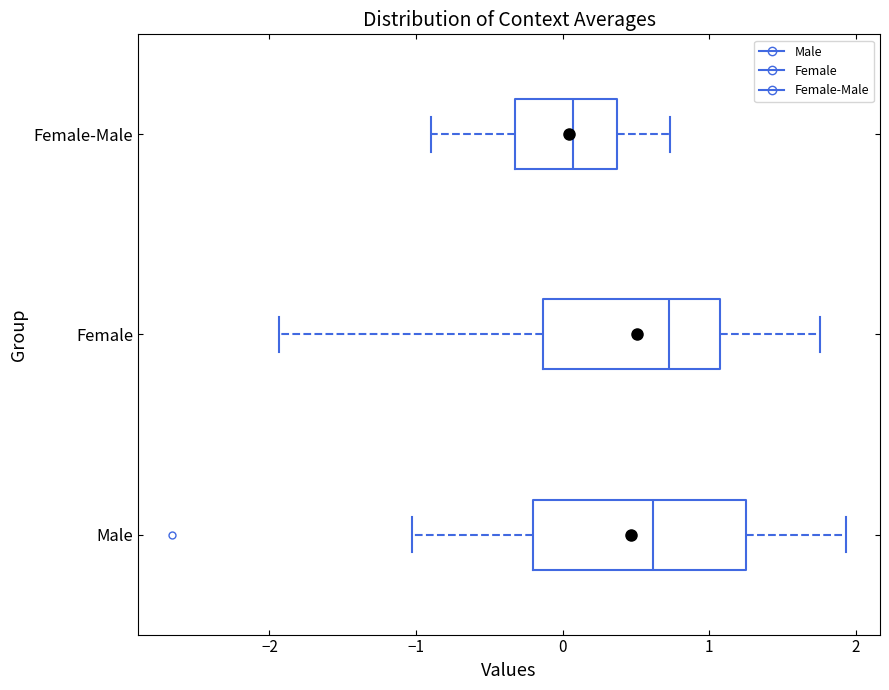

Reading bottom to top, transcribe this box plot: for each box, give where its median line is, the range the box spans, and where its two whiskers end, as read against the x-axis. The values are not printed on the chart, so give them approximately, as read against the axis.

Male: median 0.6, box -0.2 to 1.3, whiskers -1.0 to 1.9
Female: median 0.7, box -0.1 to 1.1, whiskers -1.9 to 1.8
Female-Male: median 0.1, box -0.3 to 0.4, whiskers -0.9 to 0.7